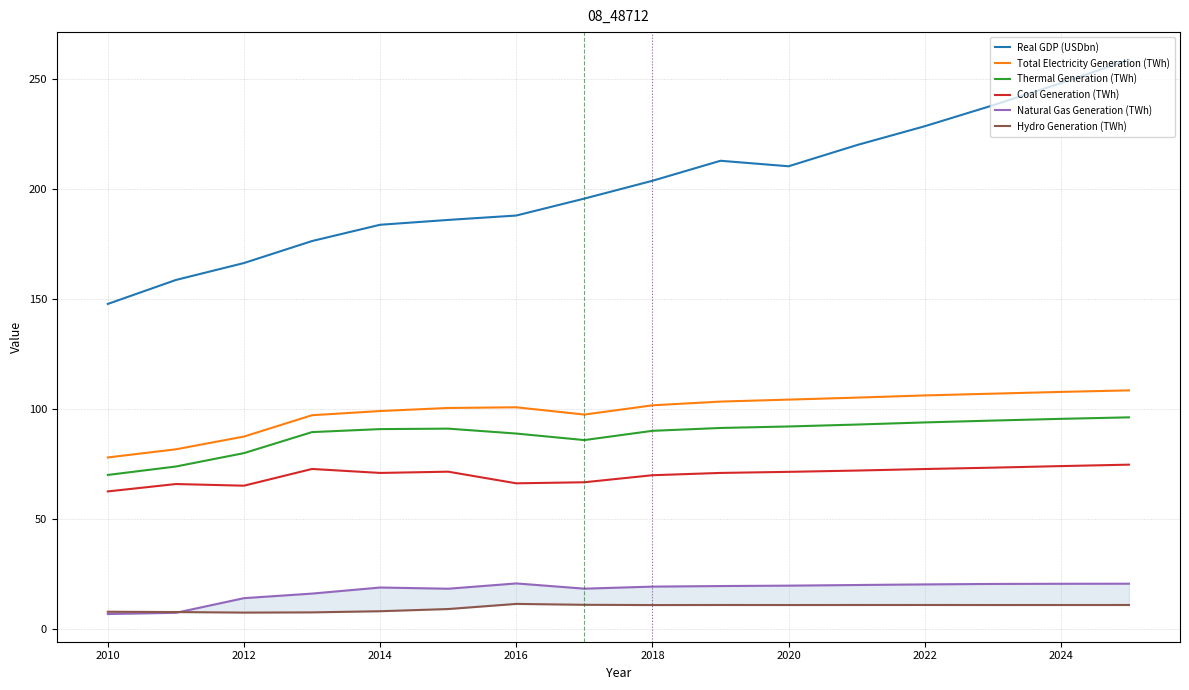

Is the value of Thermal Generation (TWh) at 2022 greater than the value of Coal Generation (TWh) at 2018?

Yes